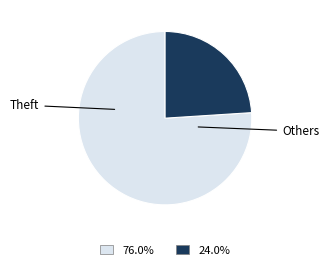

True or false: Theft accounts for 67% of the total.

False